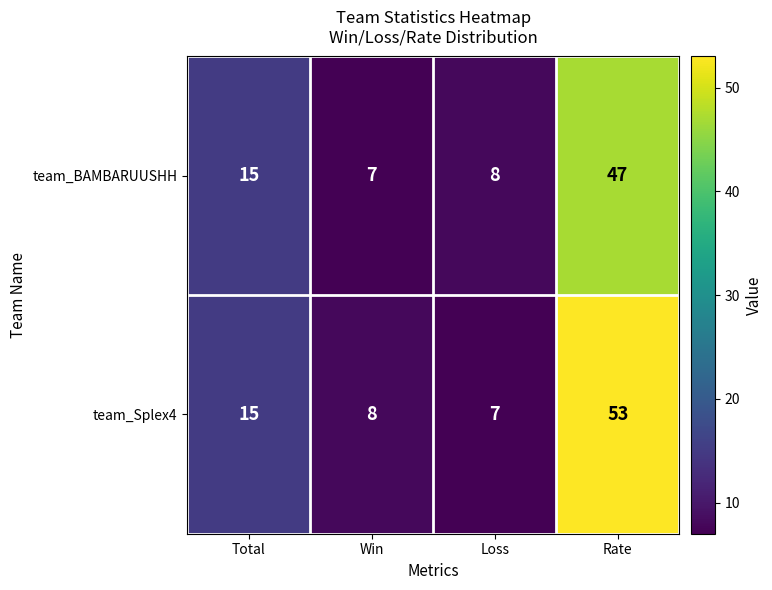

What is the spread (max minus min) of values at Win?

1